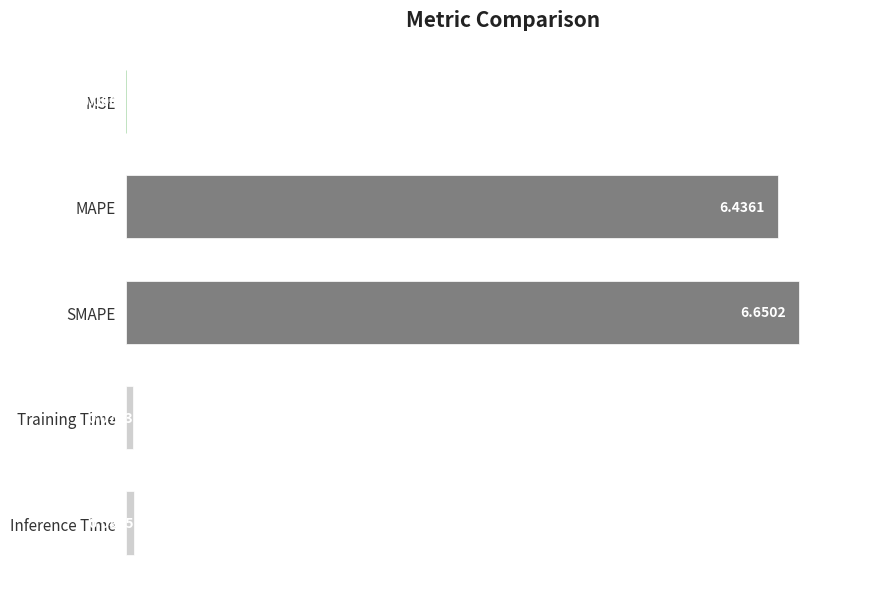

Which category has the highest value across all series?

SMAPE